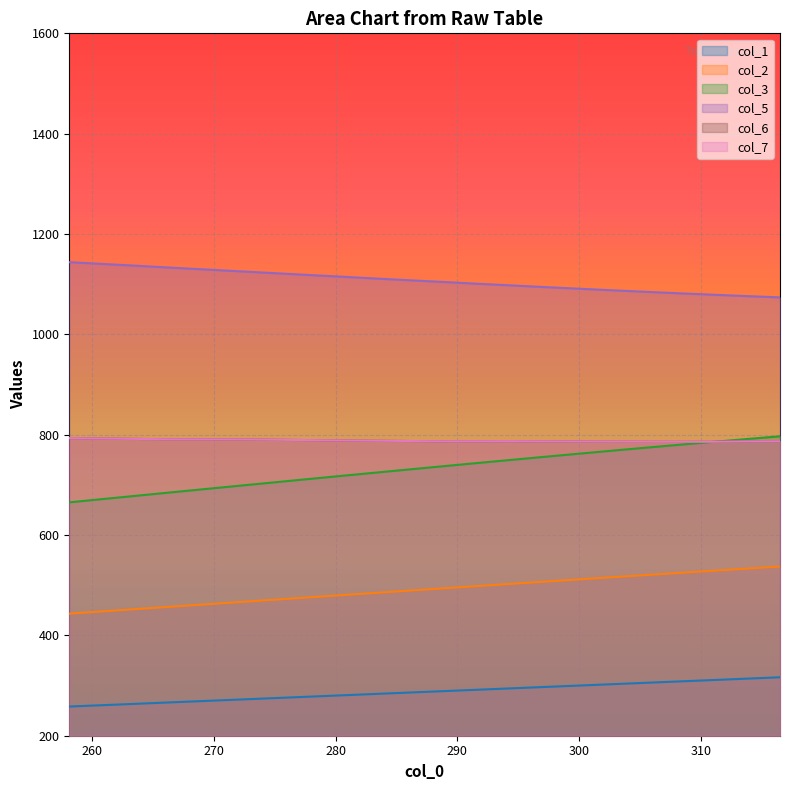

What are all the series names shown in the legend?

col_1, col_2, col_3, col_5, col_6, col_7